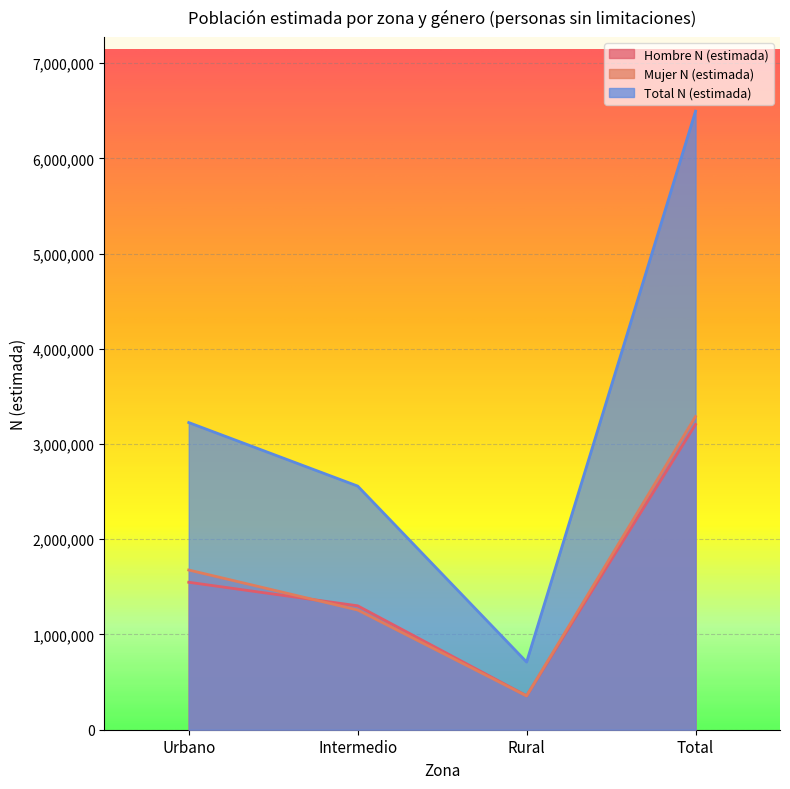

At how many categories does at least one series exceed 521509?

4